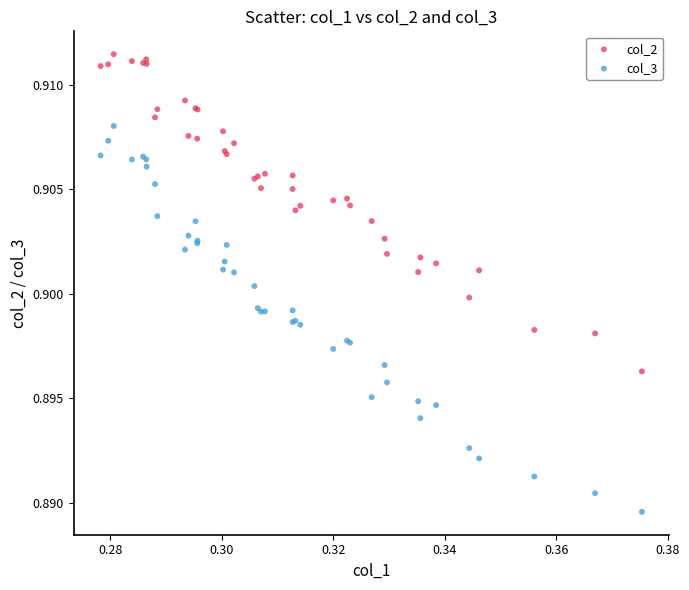

Which series has the widest spread of Y values?

col_3